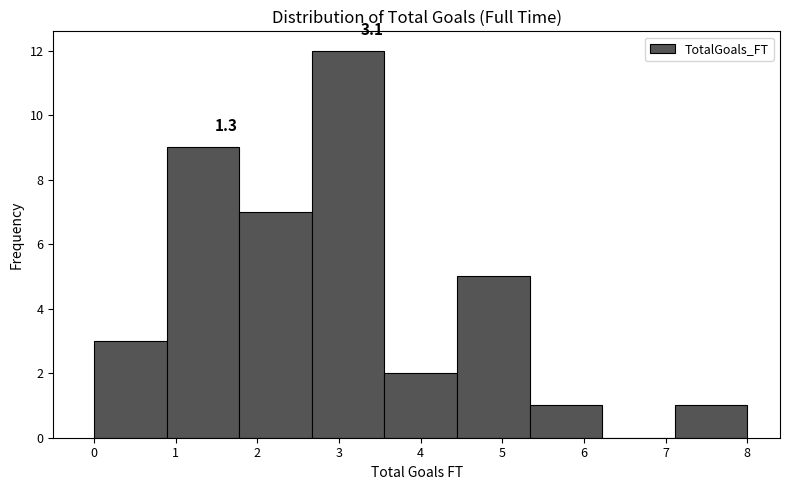

Over which range of the x-axis is the bar tallest?

2.7 to 3.6